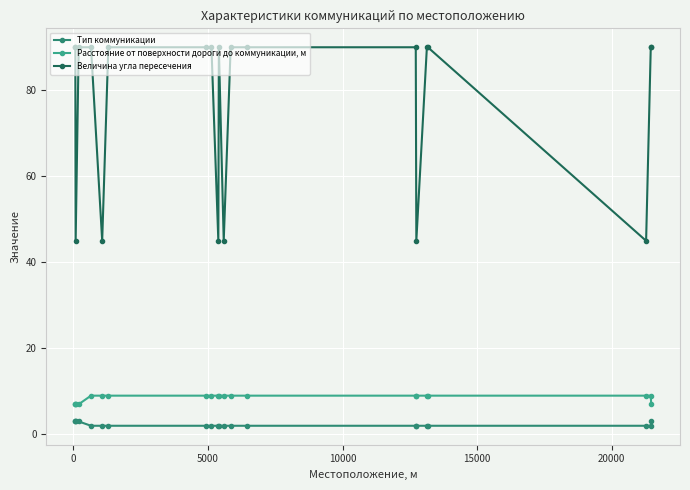

Reading left to right, transcribe all the data shown in this chart.

Тип коммуникации: 3	3	3	3	2	2	2	2	2	2	2	2	2	2	2	2	2	2	2	2	3
Расстояние от поверхности дороги до коммуникации, м: 7	7	7	7	9	9	9	9	9	9	9	9	9	9	9	9	9	9	9	9	7
Величина угла пересечения: 90	90	45	90	90	45	90	90	90	45	90	45	90	90	90	45	90	90	45	90	90